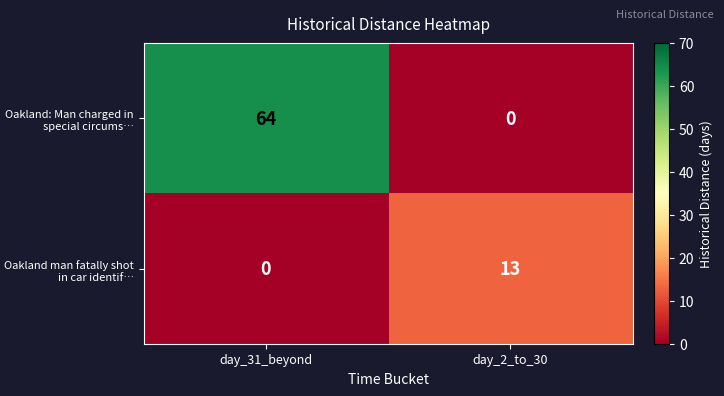

At which label does Oakland: Man charged in special circums… reach its minimum?

day_2_to_30